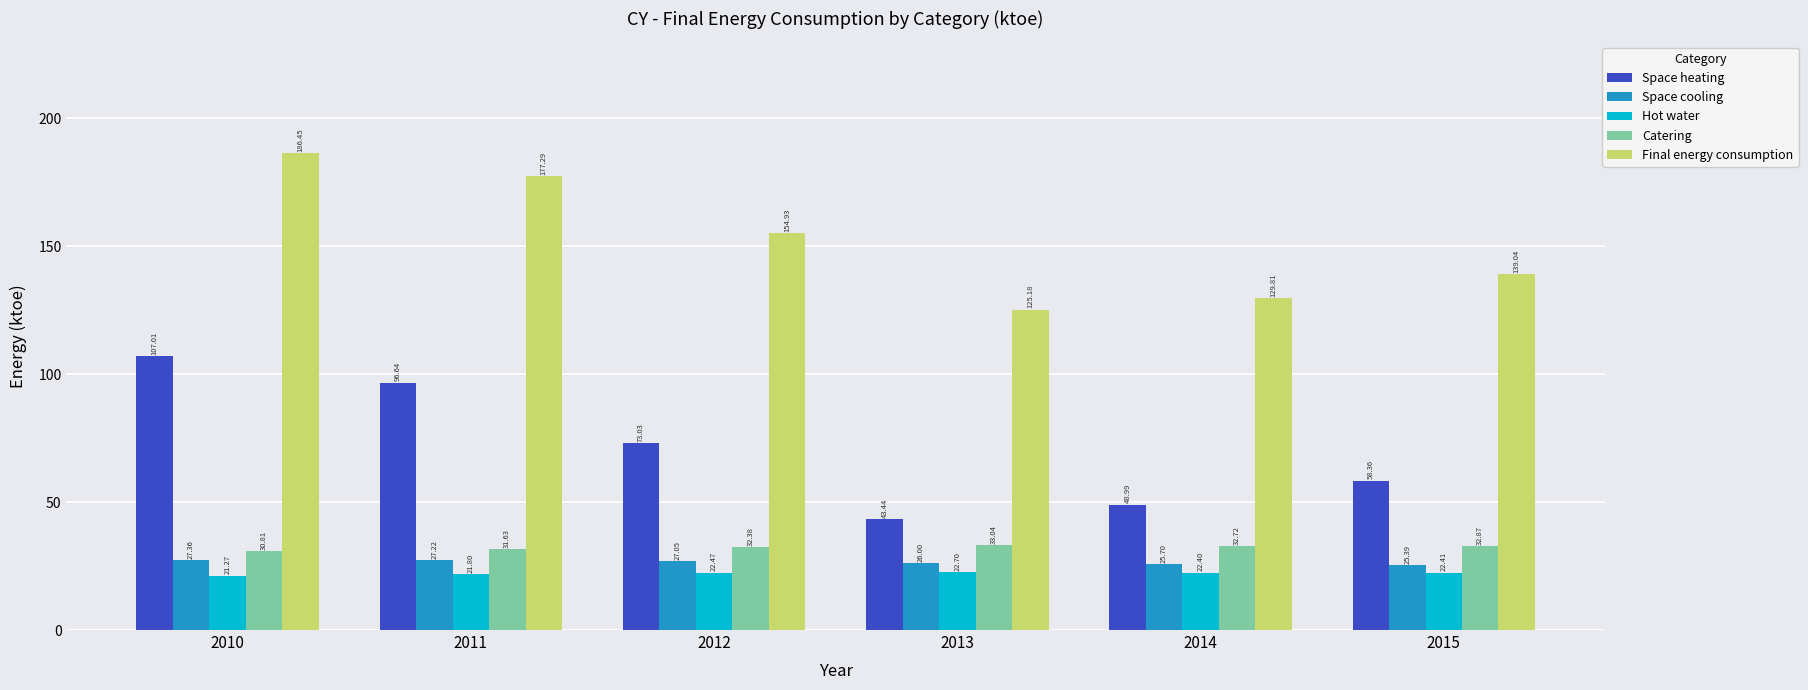

What are all the series names shown in the legend?

Space heating, Space cooling, Hot water, Catering, Final energy consumption